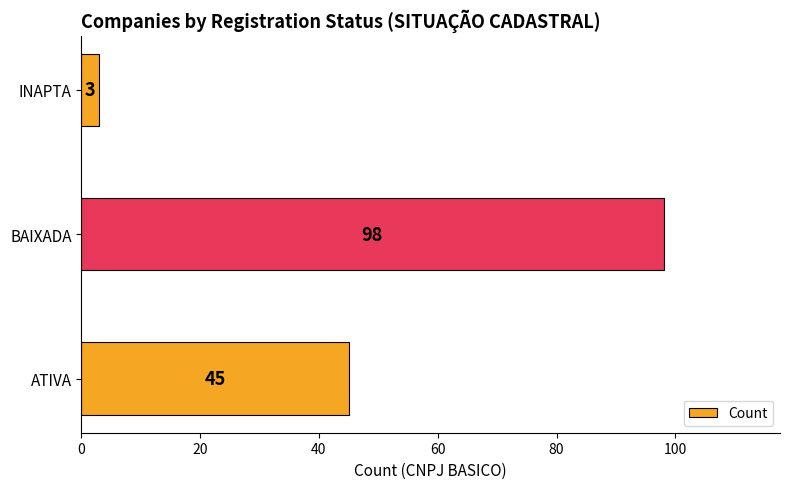

What is the minimum value shown in the chart?

3